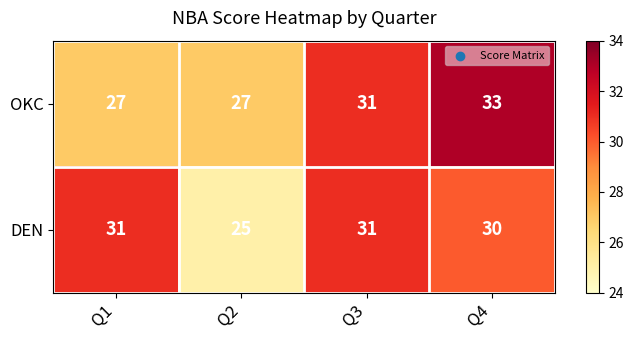

Rank the series at Q1 from lowest to highest value.

OKC, DEN